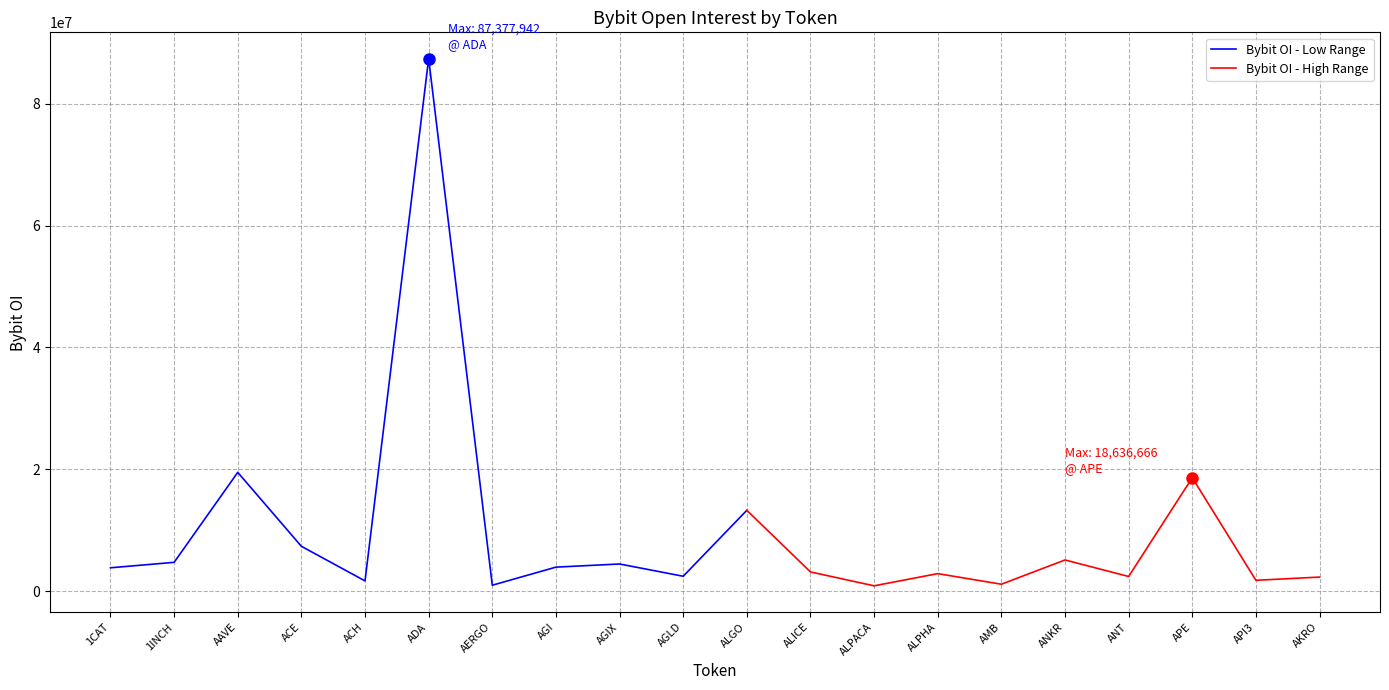

Is it true that the value at API3 is 2629505?

False